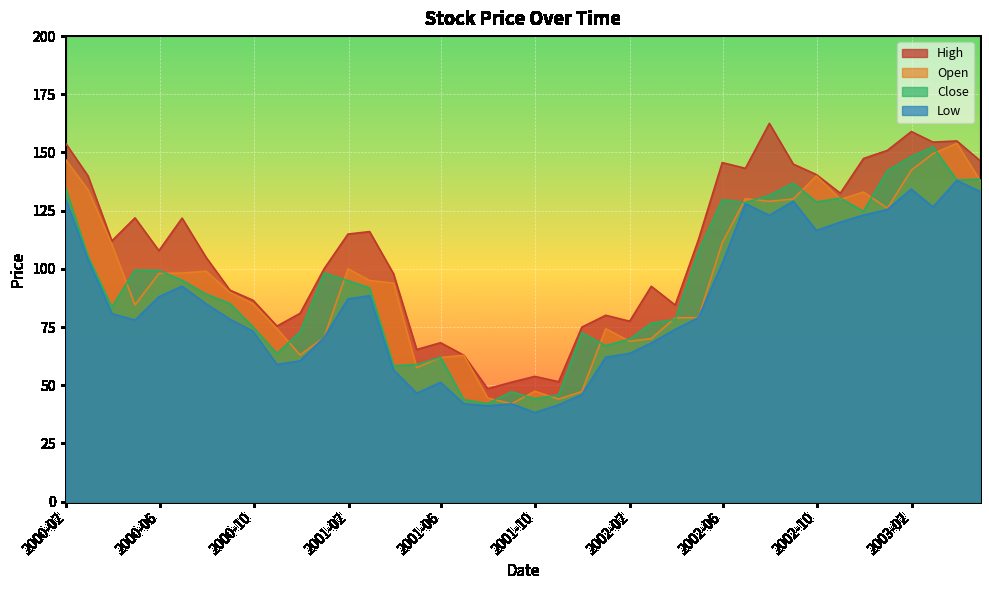

True or false: Low and High intersect in this chart.

False